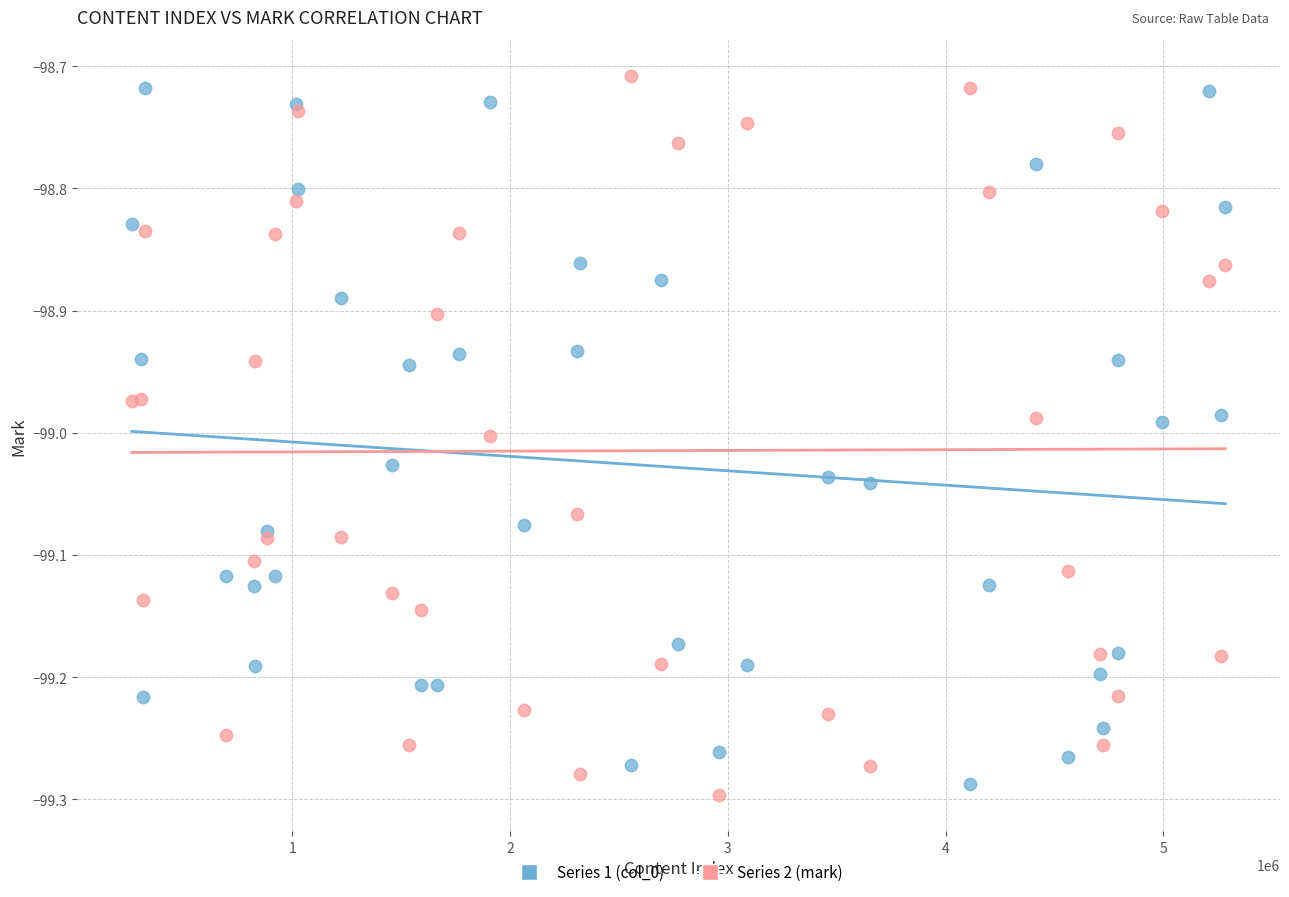

Which series contains the lowest Y value?

Series 2 (mark)